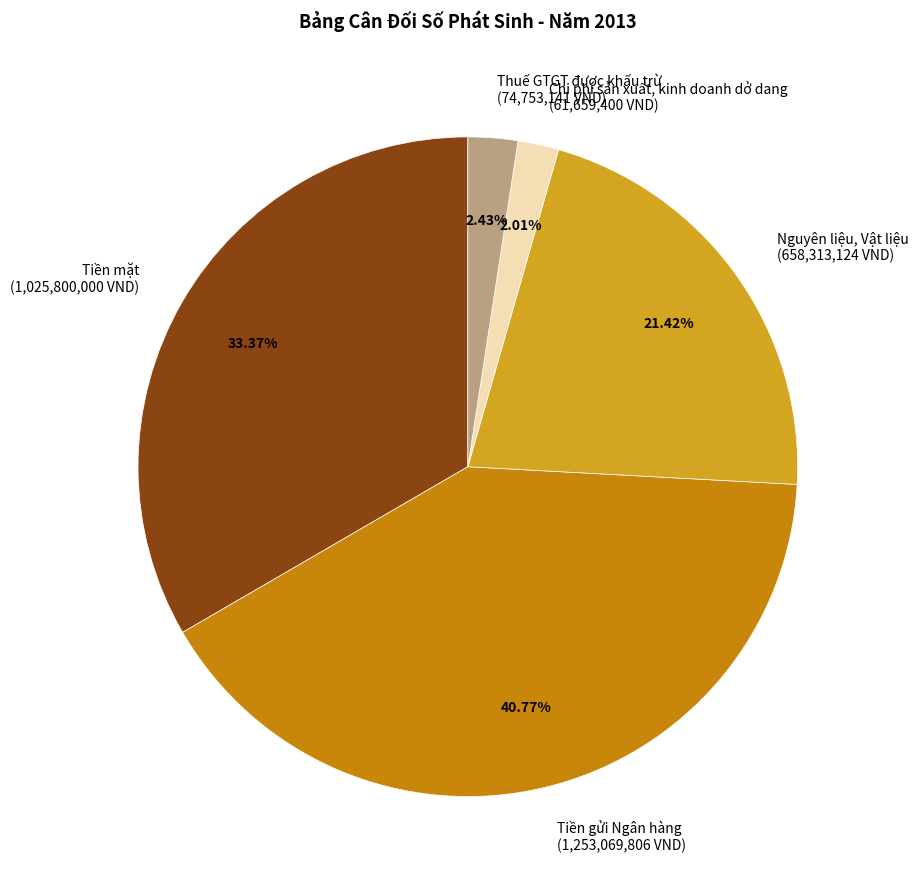

How many segments does this pie chart have?

5